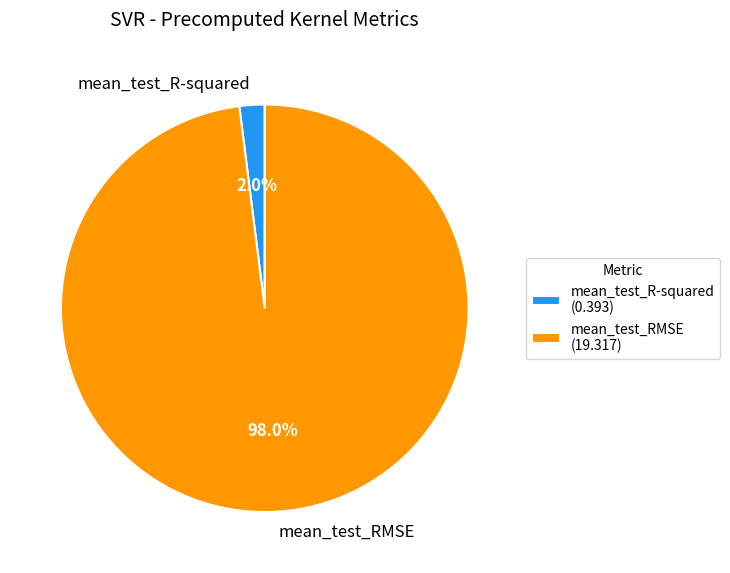

Is there a majority slice in this chart?

Yes